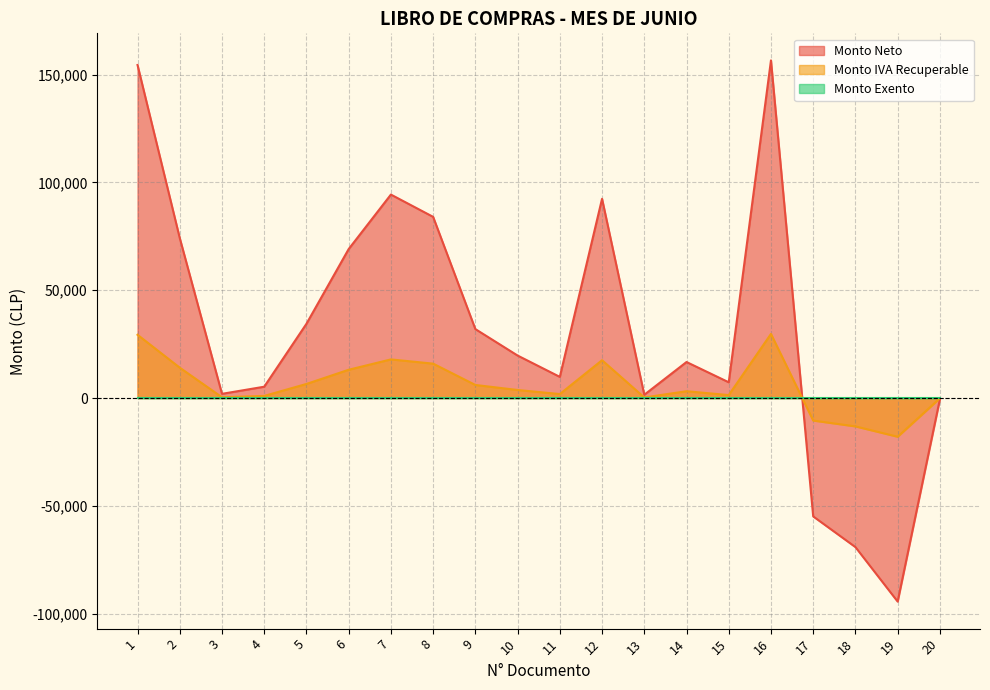

At which category does Monto IVA Recuperable reach its first local peak?

7